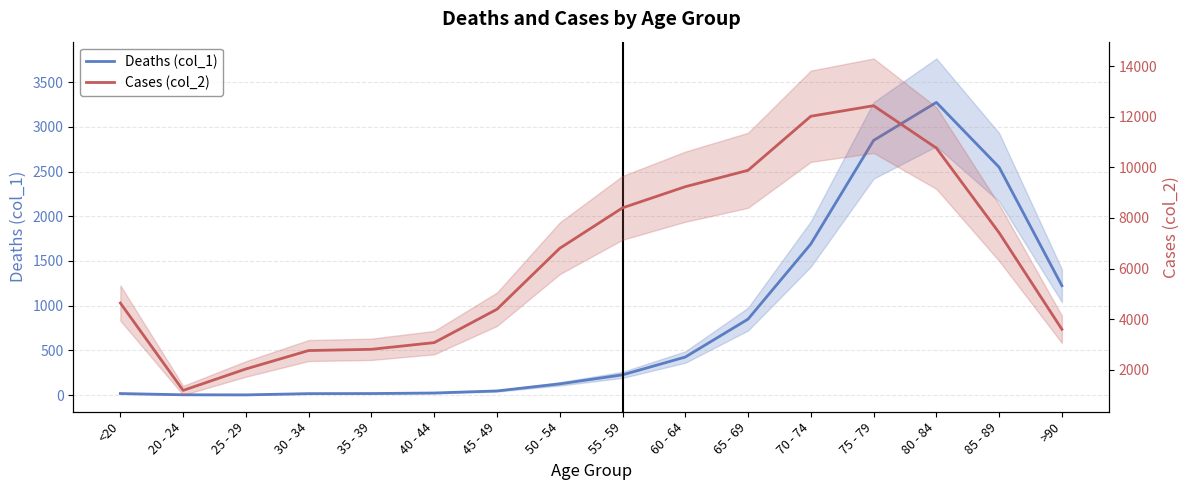

The Cases (col_2) series shows 1191 at 20 - 24. True or false?

True